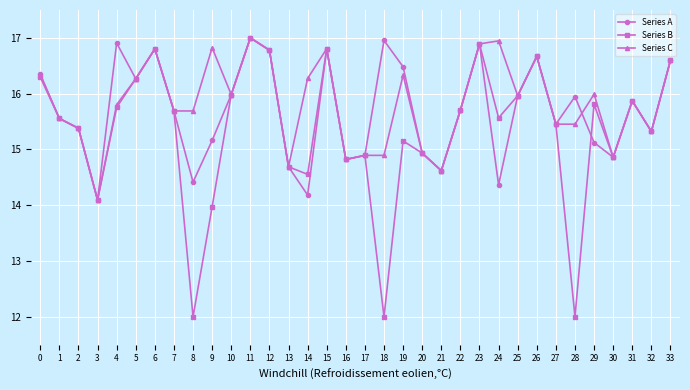

What is the sum of the Series A values at 20 and 3?

29.0